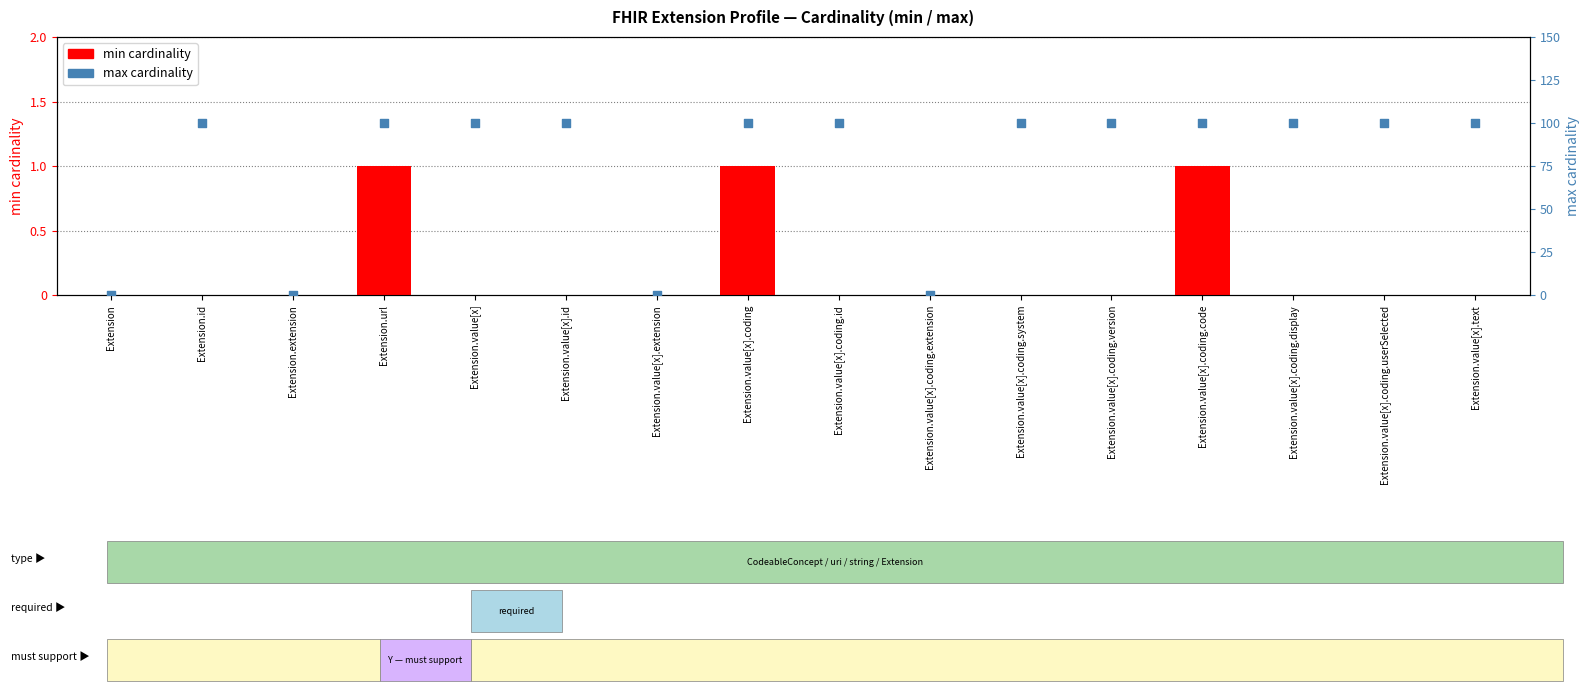

At which category is the sum across all series the highest?

Extension.url